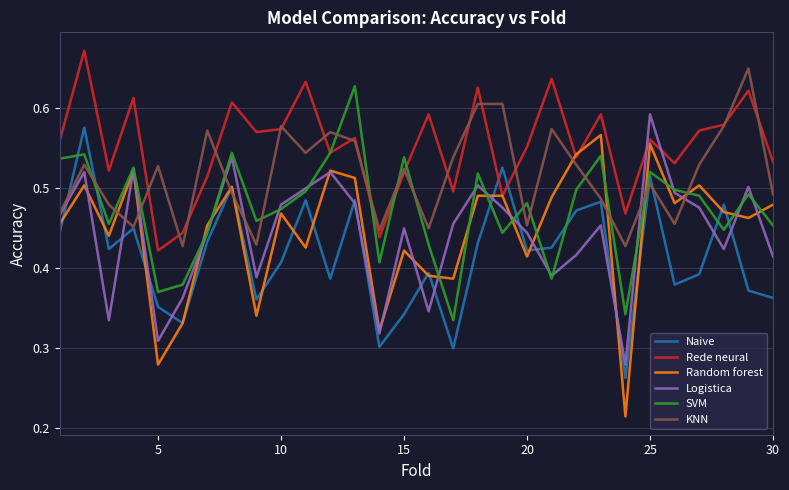

Which series has the largest total across all categories?

Rede neural